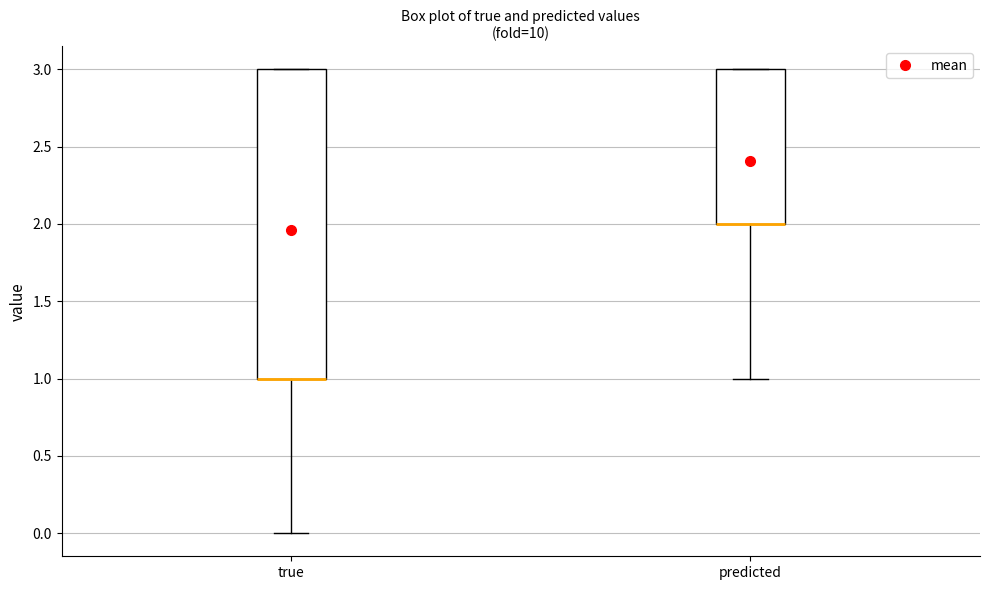

Where is the lower edge of the box for predicted on the y-axis? The values are not printed on the chart, so give them approximately, as read against the axis.

2